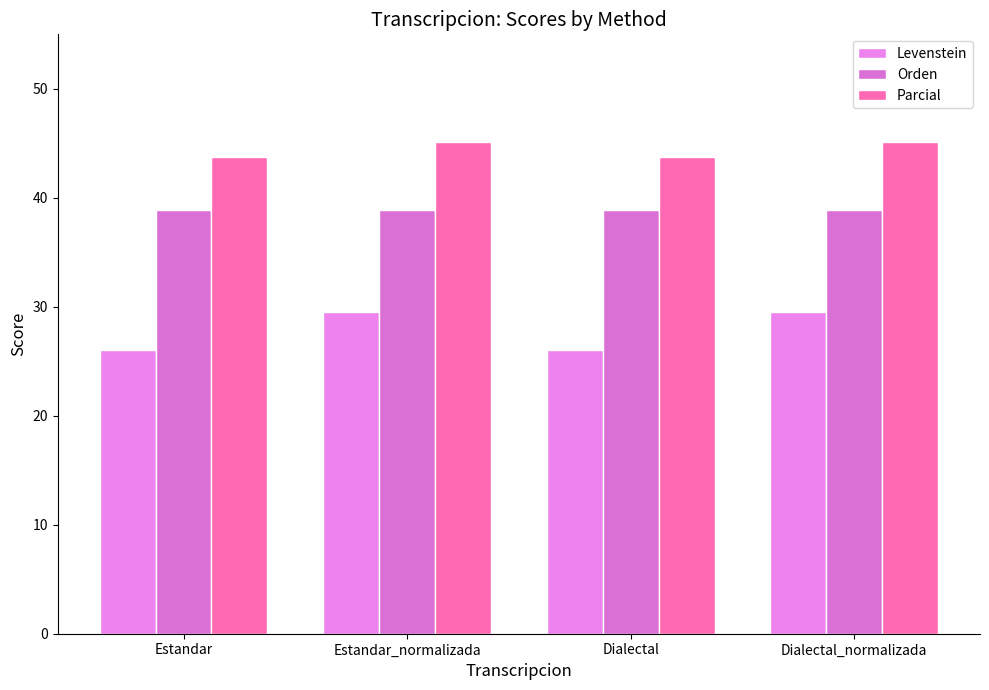

Is it true that Parcial equals 43.8 at Dialectal?

True